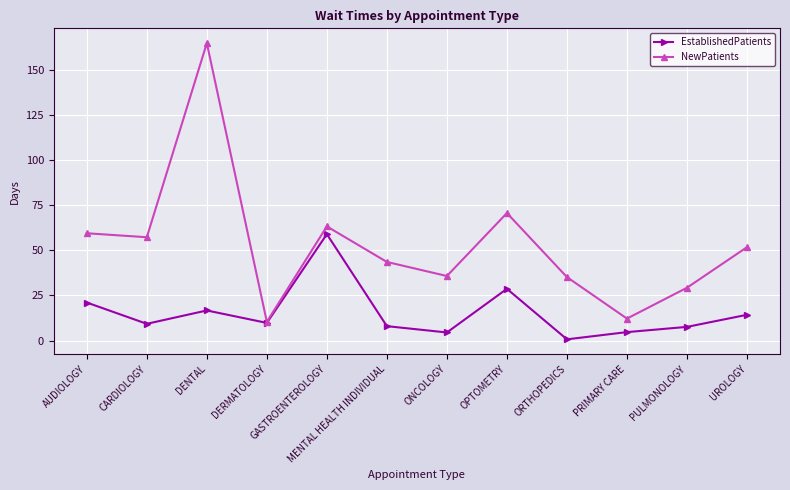

Which series has the widest spread of values?

NewPatients